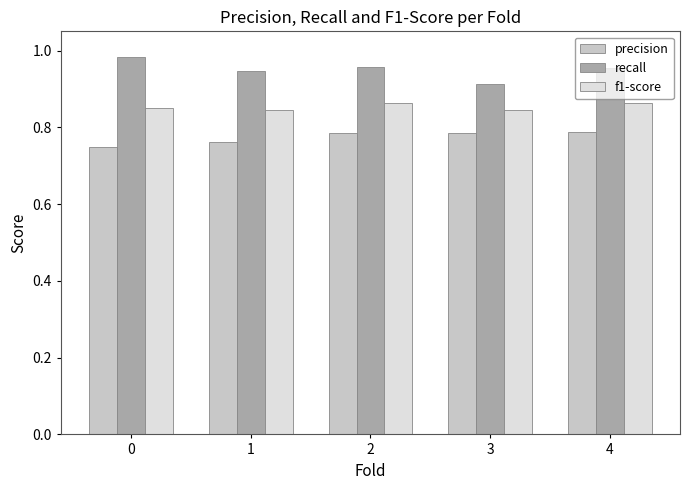

At 0, list the series in order from largest to smallest.

recall, f1-score, precision